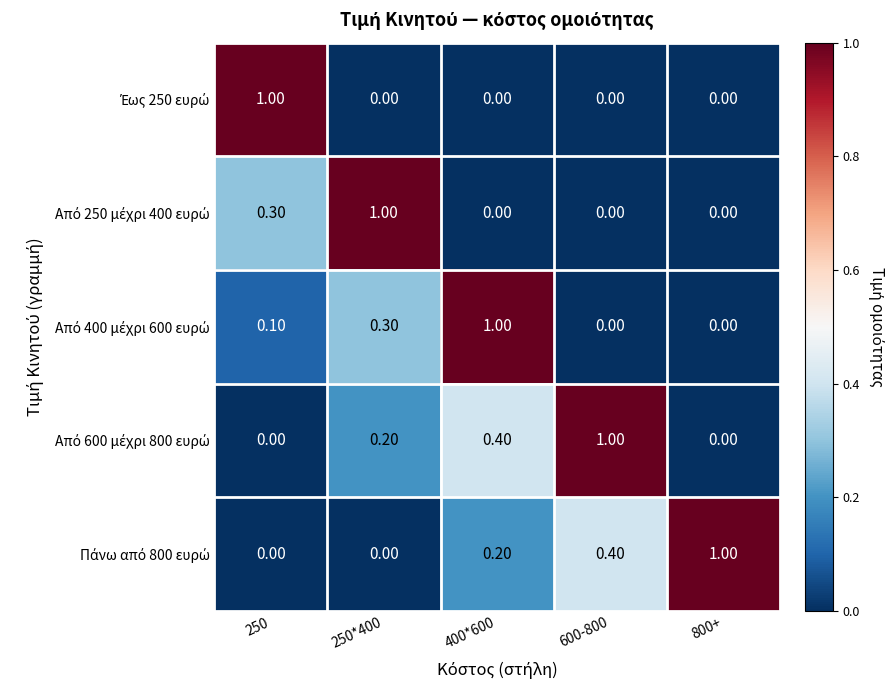

What is the spread (max minus min) of values at 250?

1.0